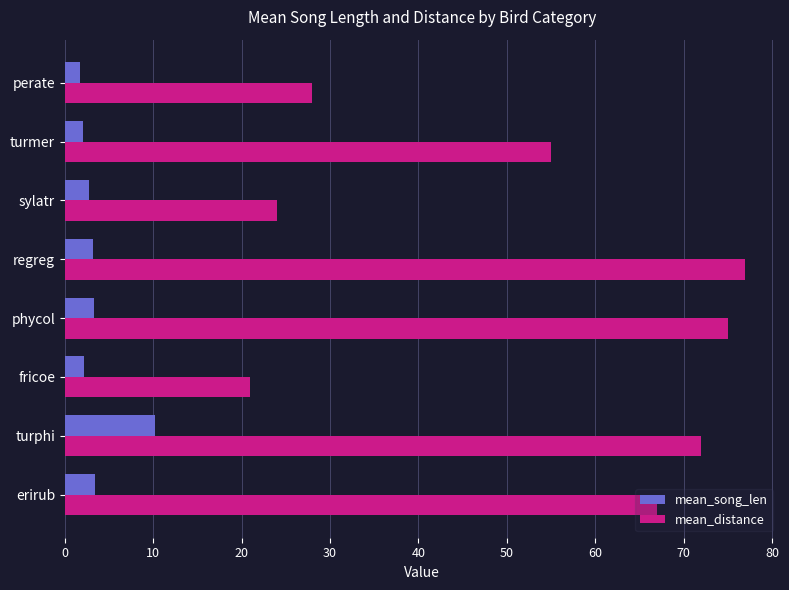

What is the minimum value shown in the chart?

1.7